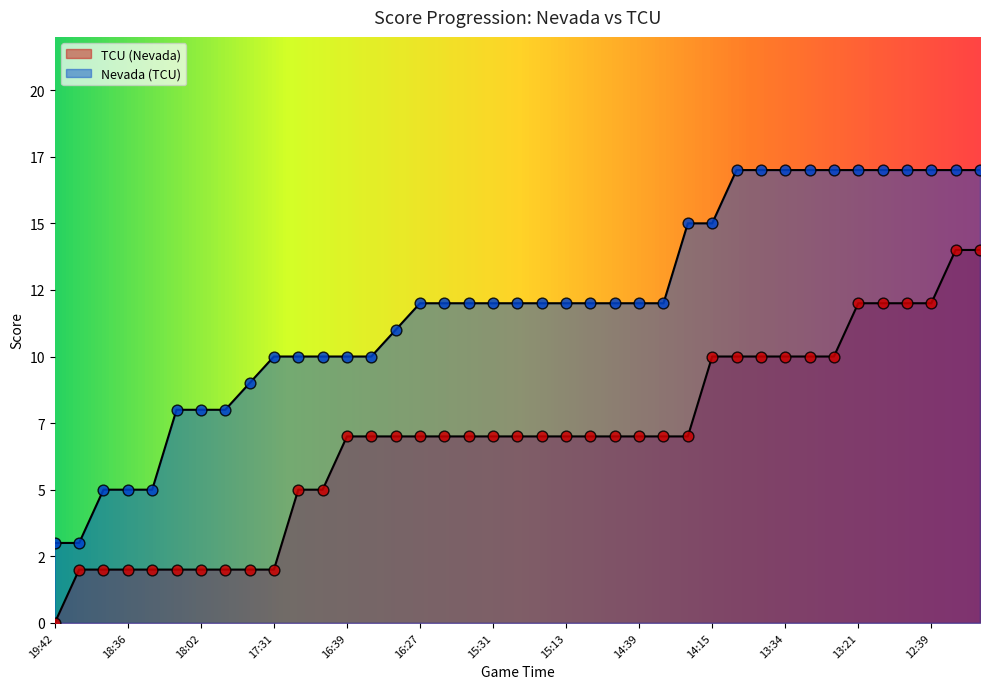

Which series has the largest total across all categories?

Nevada (TCU)